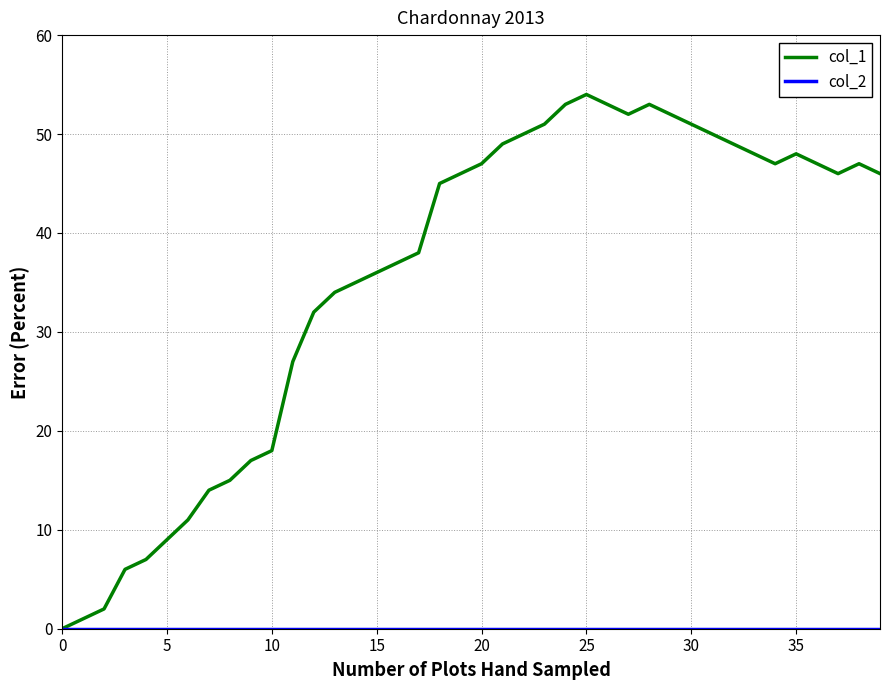

Which series has the largest total across all categories?

col_1